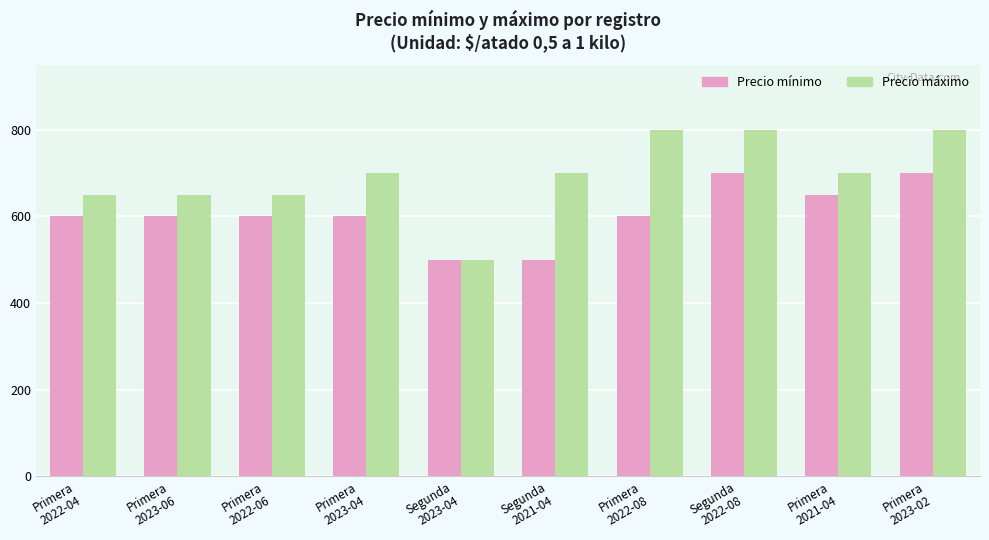

What is the greatest value displayed?

800